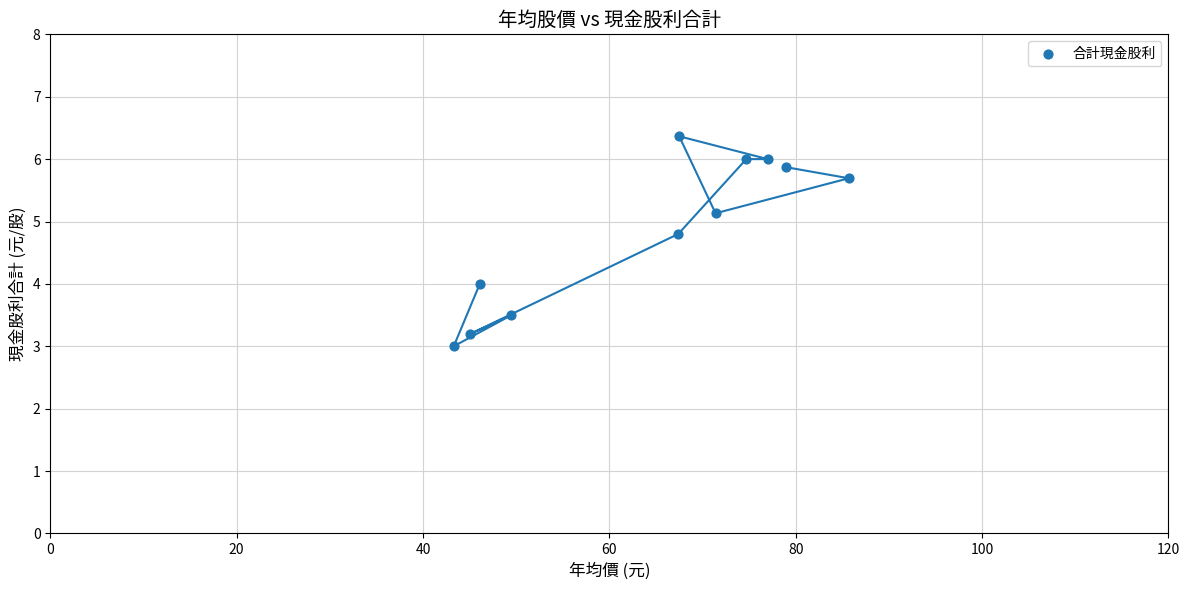

What is the average Y value?

4.9